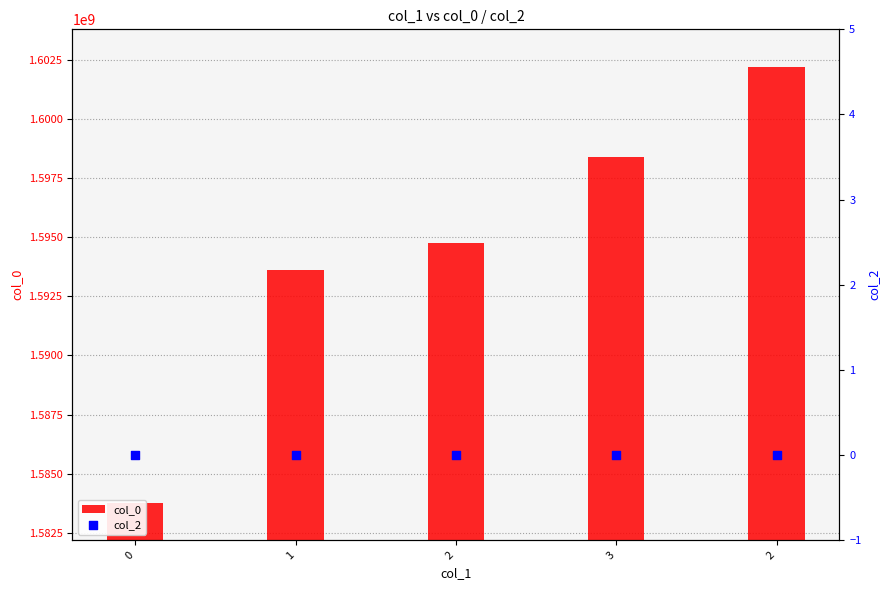

Is the value of col_2 at 0 greater than the value of col_0 at 2?

No